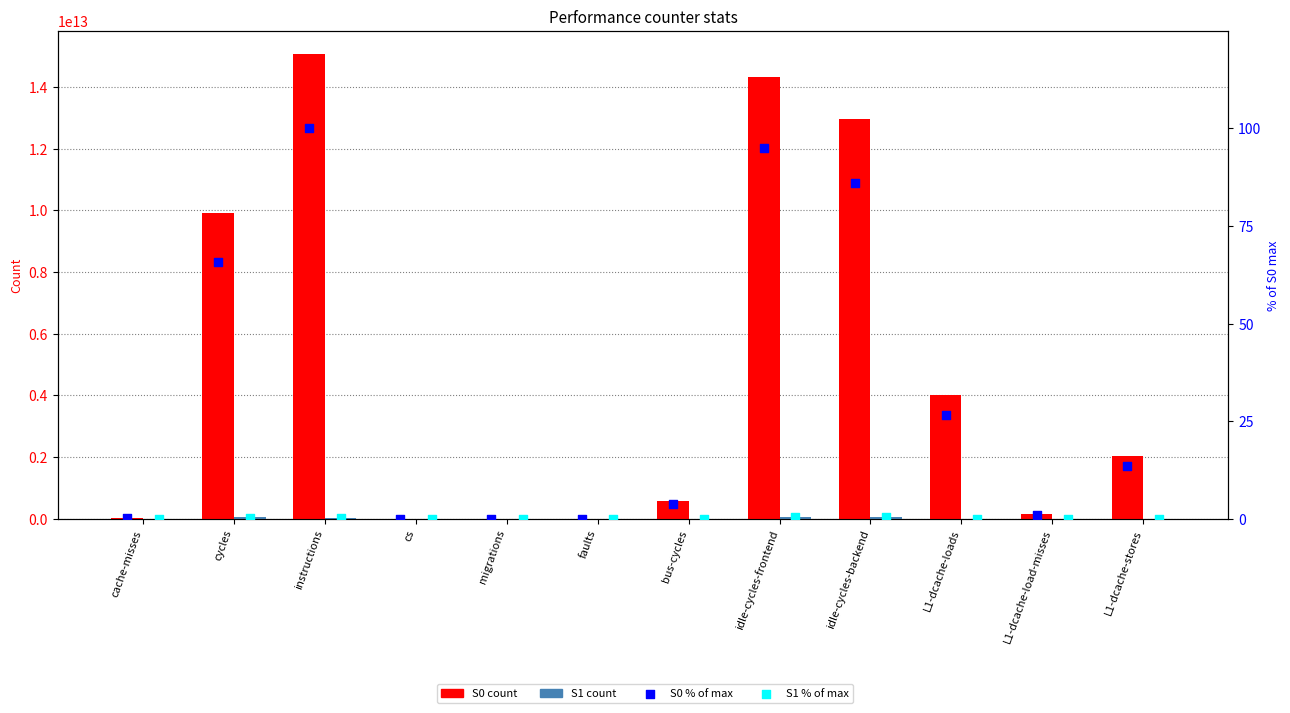

What is the total value across all series at L1-dcache-load-misses?

168718904683.1